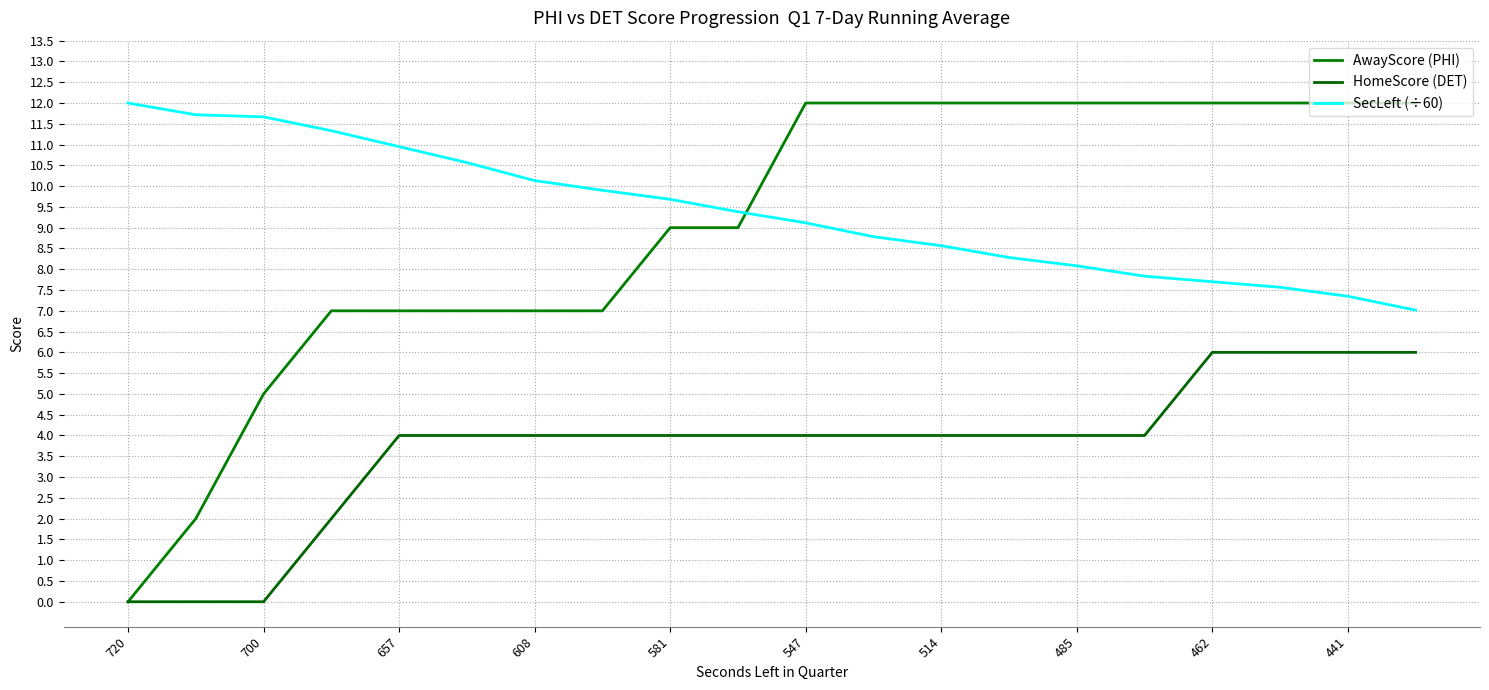

What are all the series names shown in the legend?

AwayScore (PHI), HomeScore (DET), SecLeft (÷60)